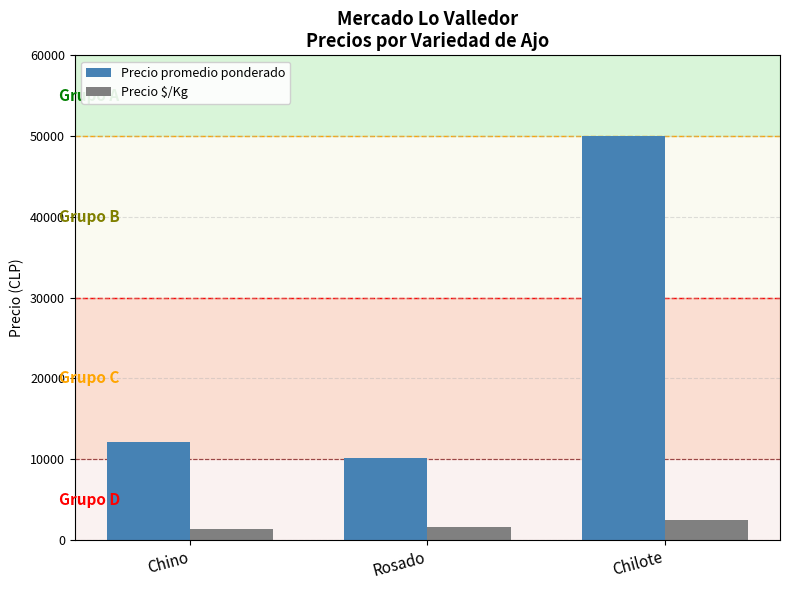

What is the difference between the highest and lowest values at Chino?

10833